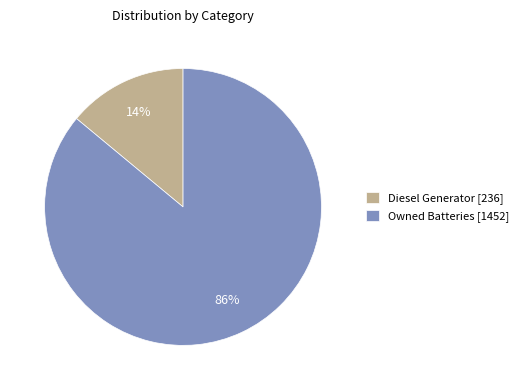

Rank the categories by value from highest to lowest.

Owned Batteries [1452], Diesel Generator [236]